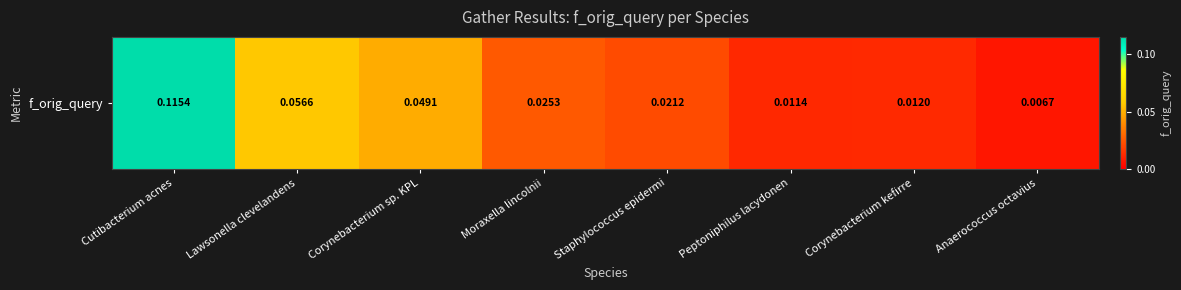

What is the sum of all values?

0.3